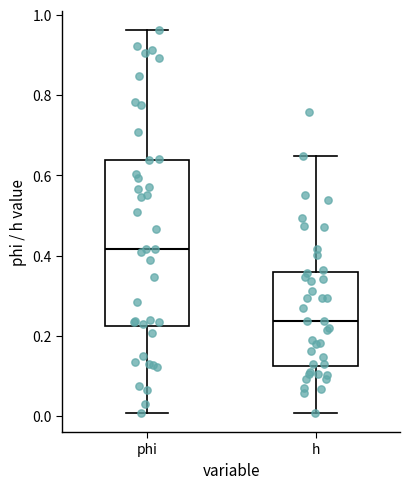

Which box's median line is the lowest?

h